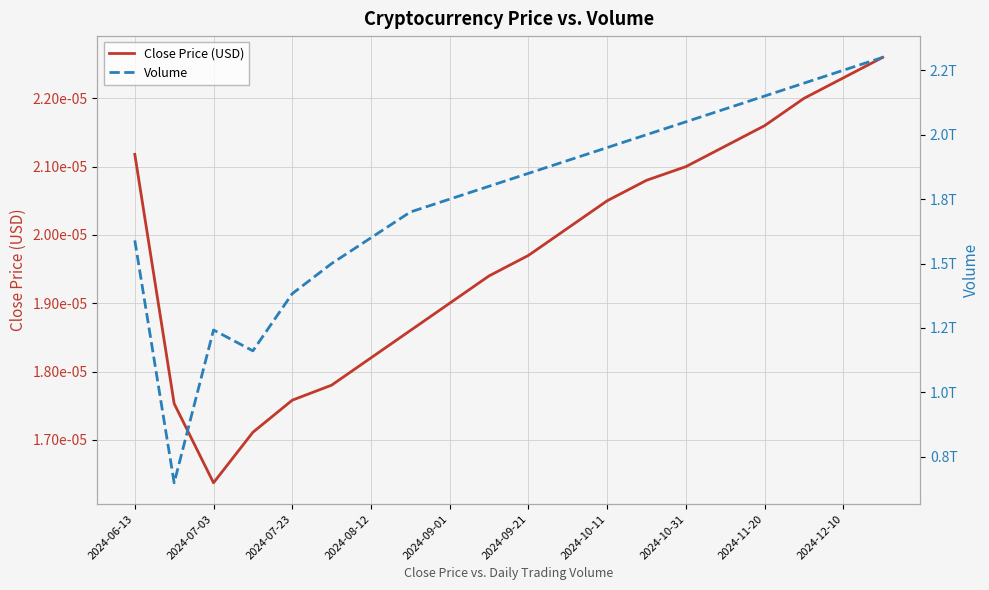

What is the difference between the maximum and minimum values in the Volume series?

1650707332089.0